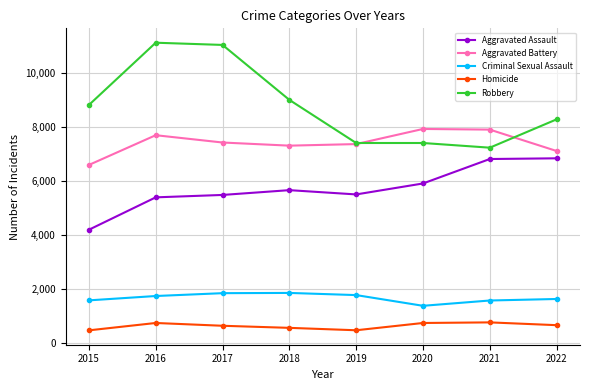

At how many categories does at least one series exceed 6910?

8